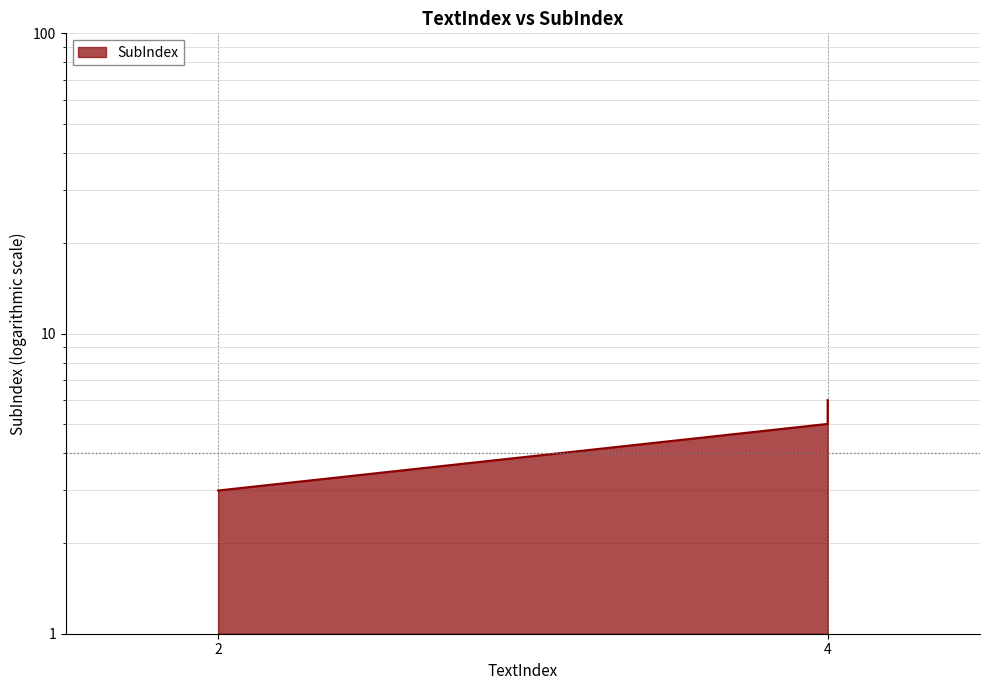

The chart shows a value of 1 at 4. True or false?

False